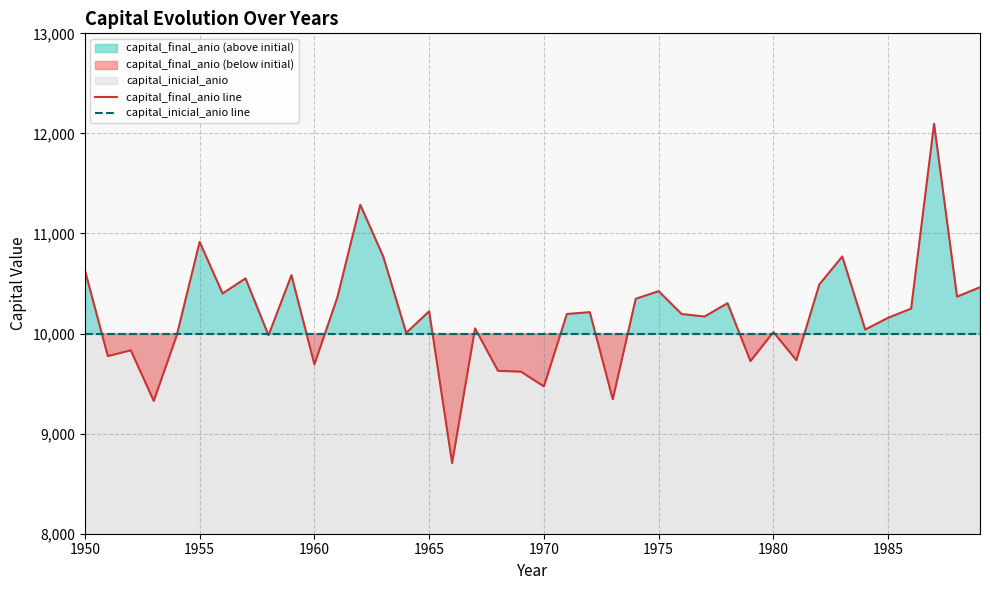

Does the chart have visible grid lines?

Yes